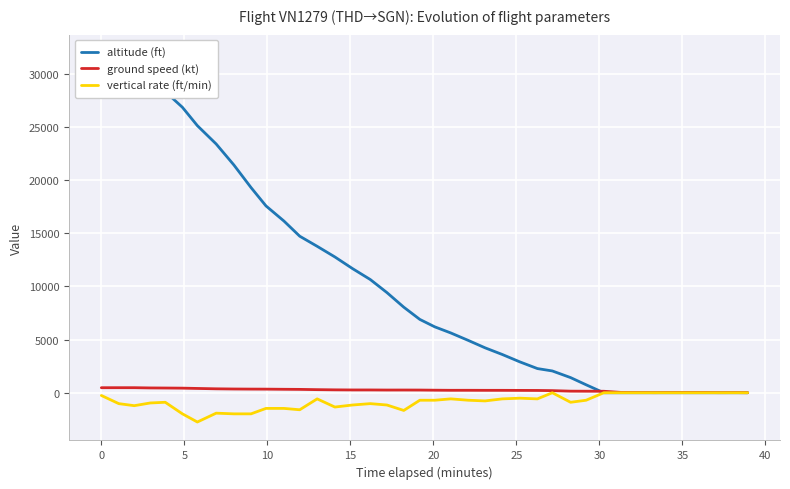

What is the average value of the ground speed (kt) series?

236